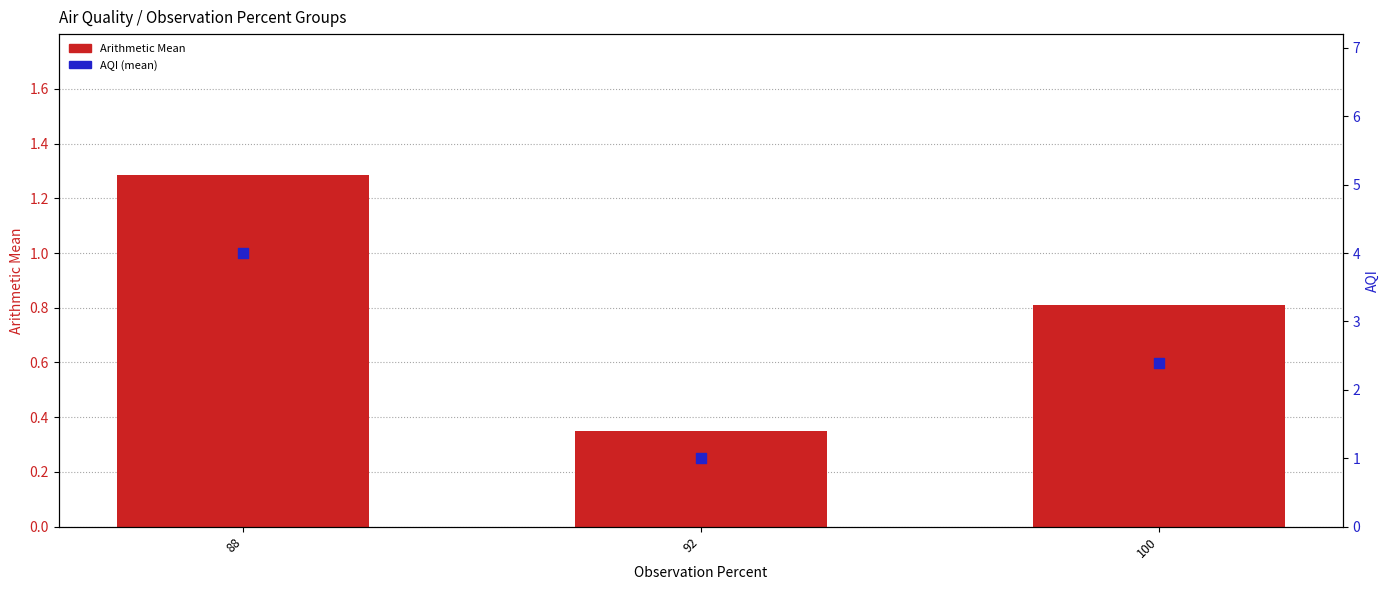

Which series has the largest total across all categories?

AQI (mean)